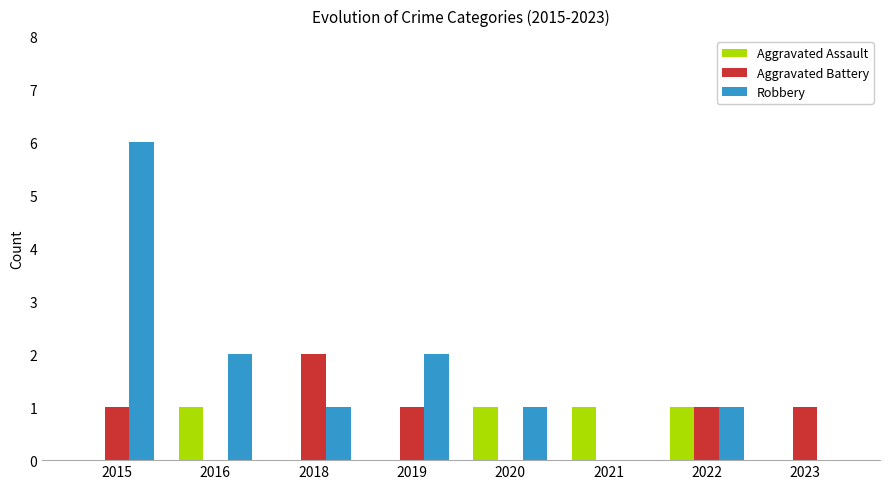

Is the value of Aggravated Assault at 2021 greater than the value of Robbery at 2023?

Yes